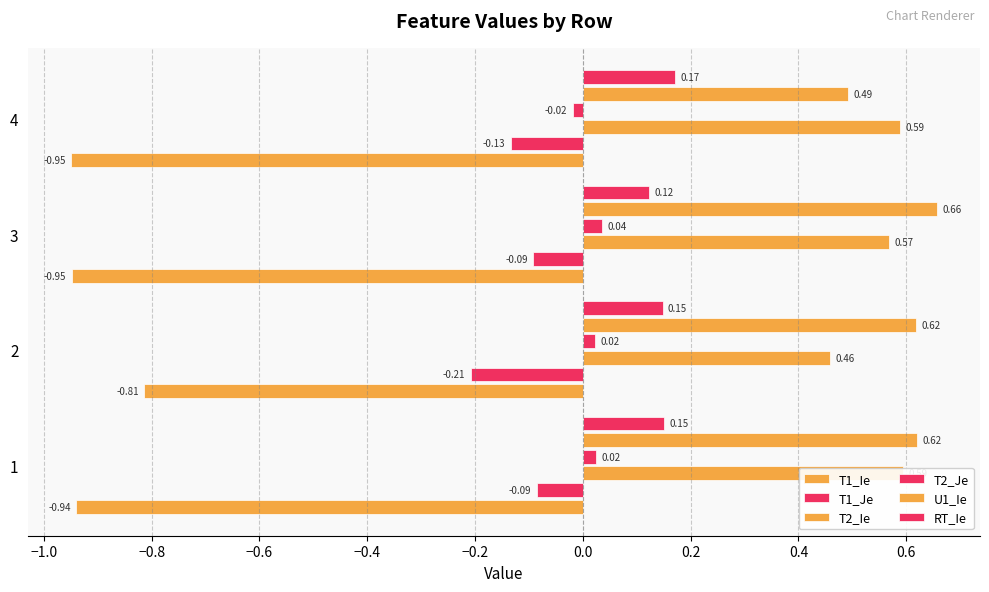

The T2_Je series shows 0.0 at 1. True or false?

False